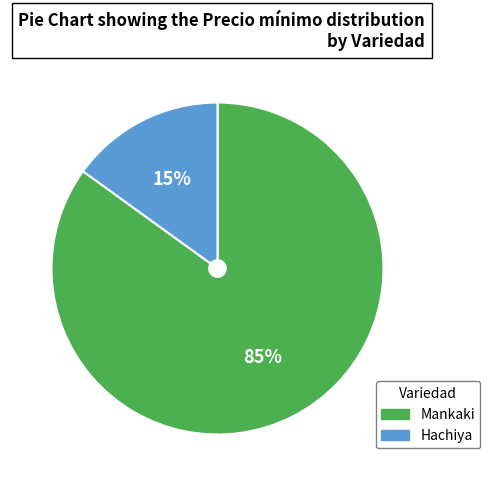

What is the smallest slice in the pie chart?

Hachiya